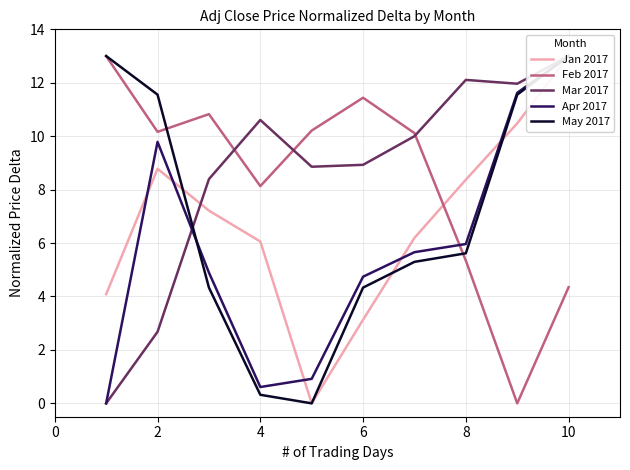

Is the value of Jan 2017 at 8 greater than the value of Apr 2017 at 12?

No